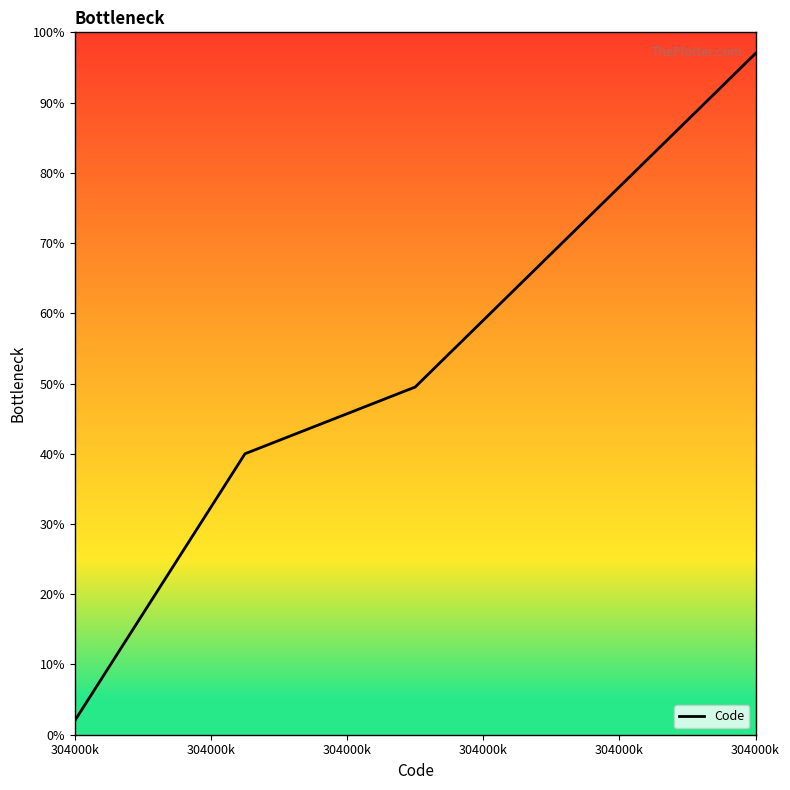

What is the minimum value shown in the chart?

2.0